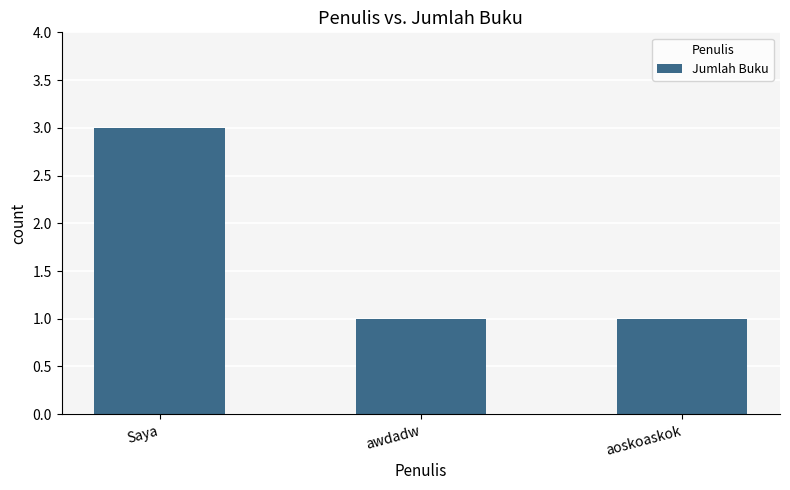

The value at awdadw is 2. True or false?

False